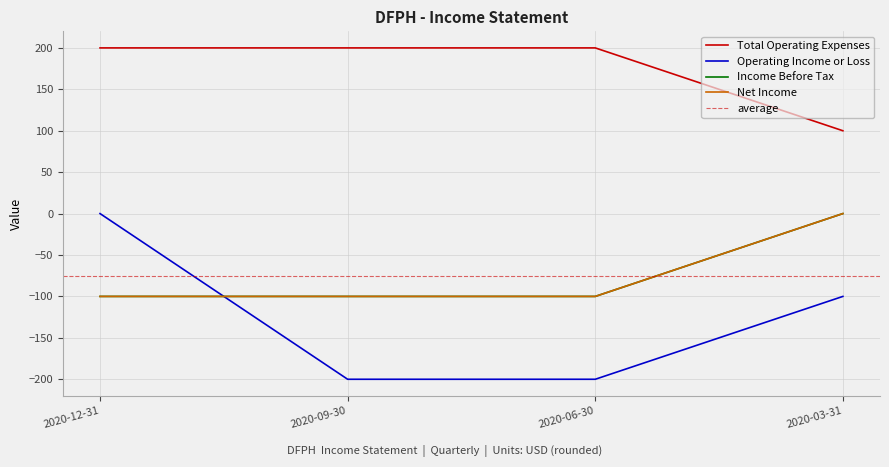

How many values in the Total Operating Expenses series are below 200?

1